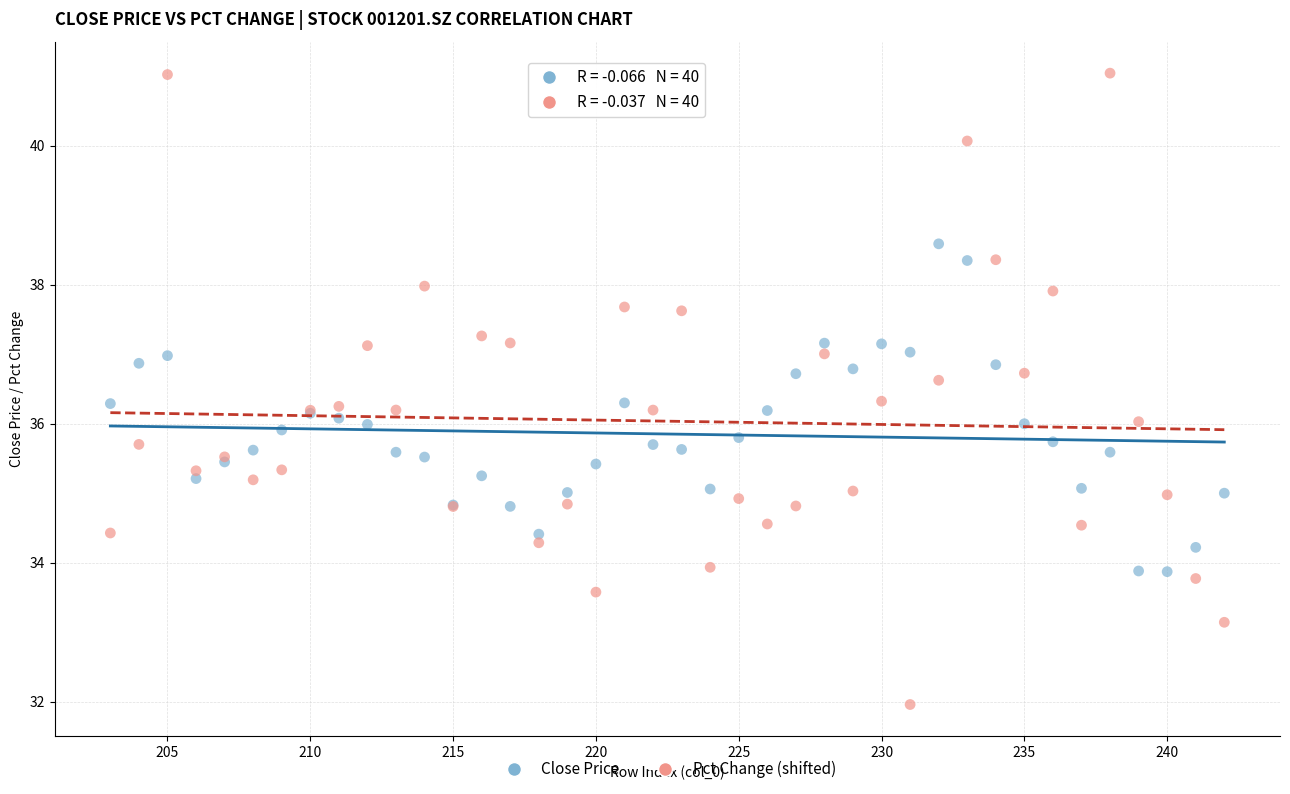

Which series reaches the maximum Y coordinate?

Pct Change (shifted)